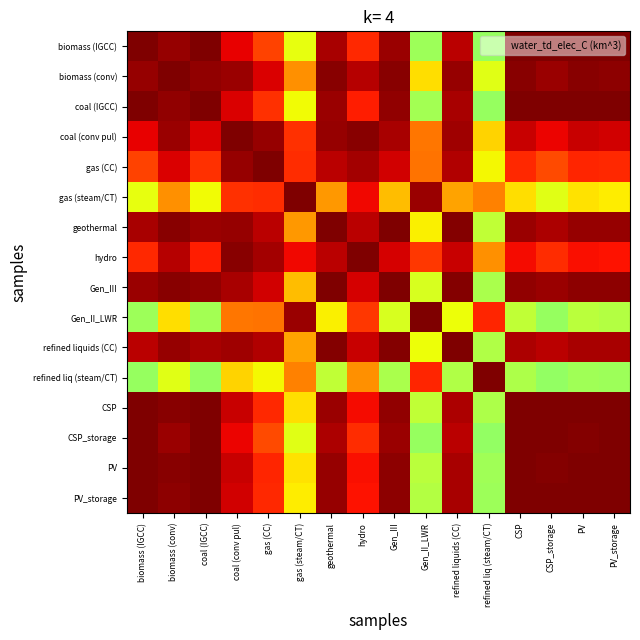

At which category does the chart reach its peak across all series?

Gen_III